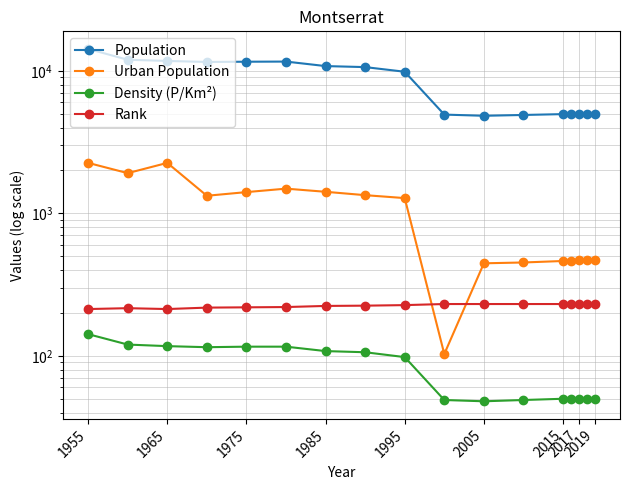

What is the difference between the maximum and minimum values in the Urban Population series?

2156